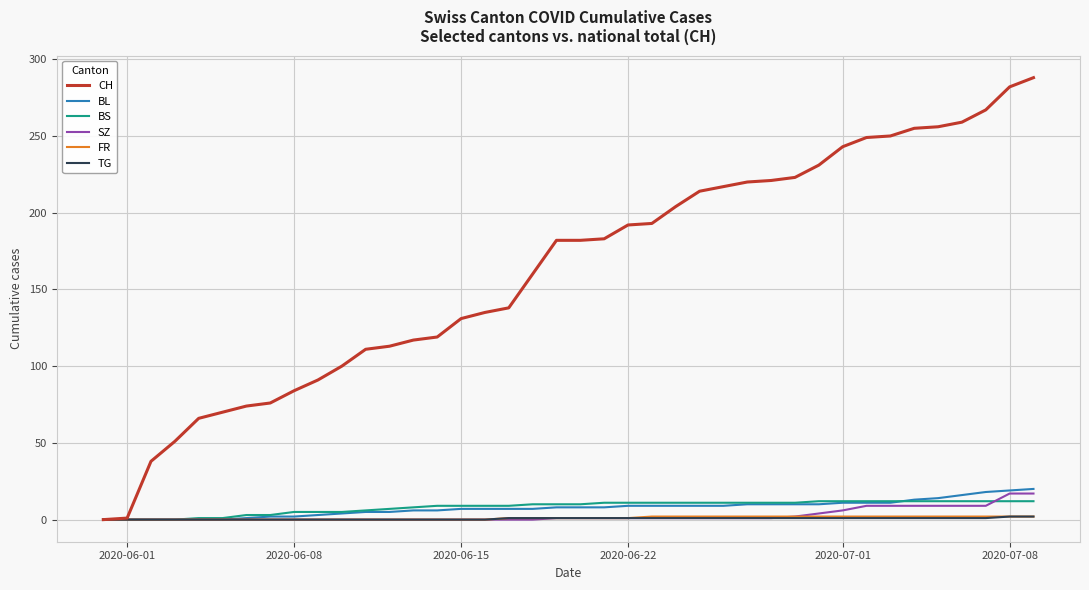

What is the highest value of the CH series?

288